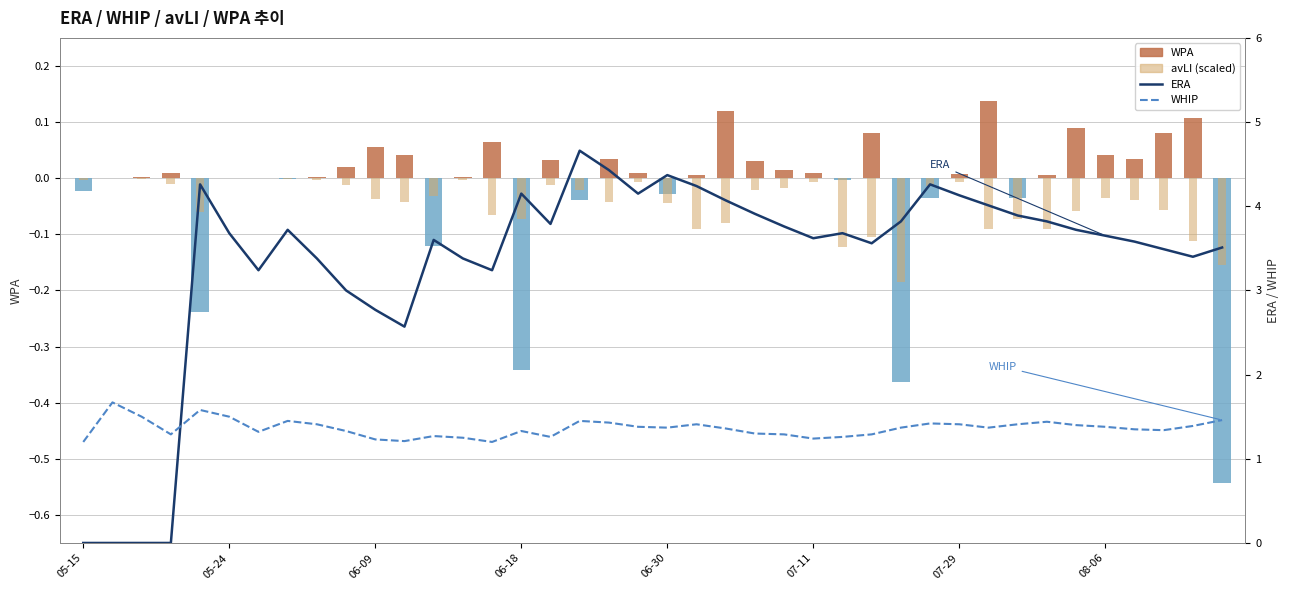

What position from the left is 8?

9